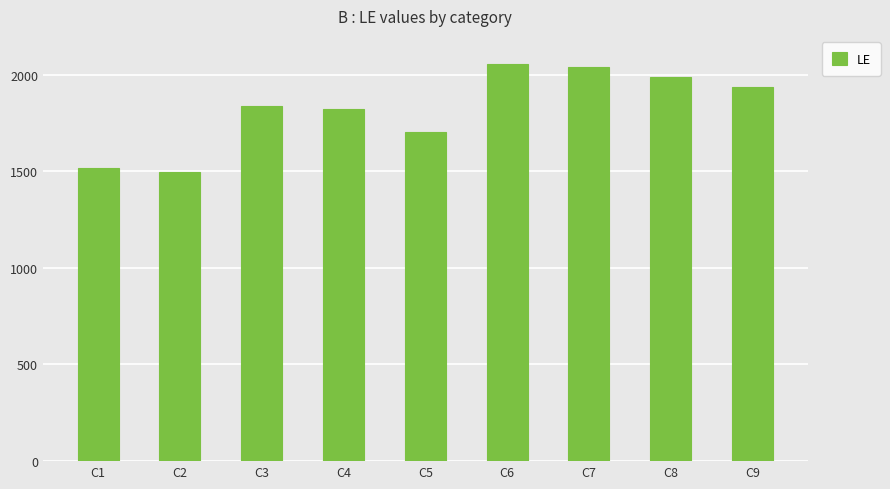

What is the sum of all values?

16390